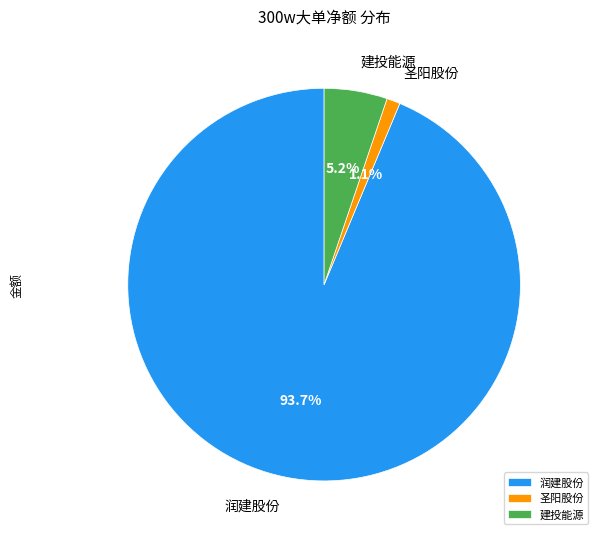

What portion of the pie excludes 建投能源?

94.8%